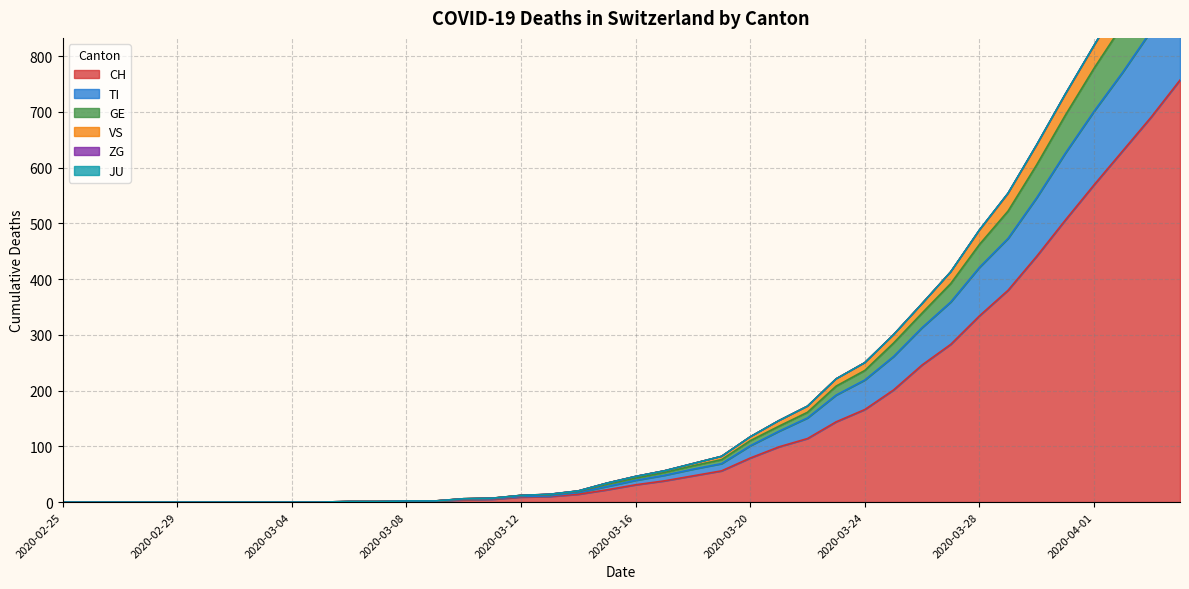

Is it true that CH equals 334 at 2020-03-28?

True